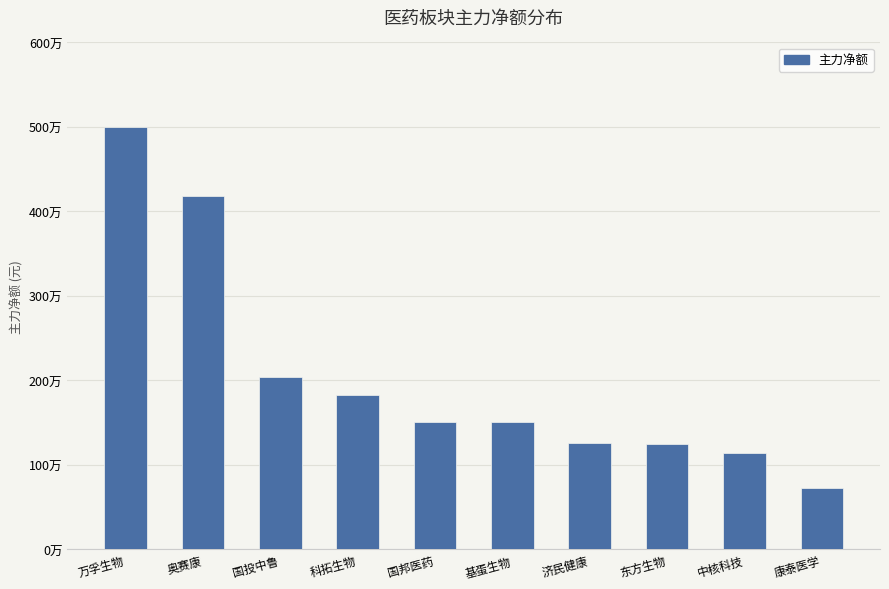

Which label corresponds to the largest value in the chart?

万孚生物